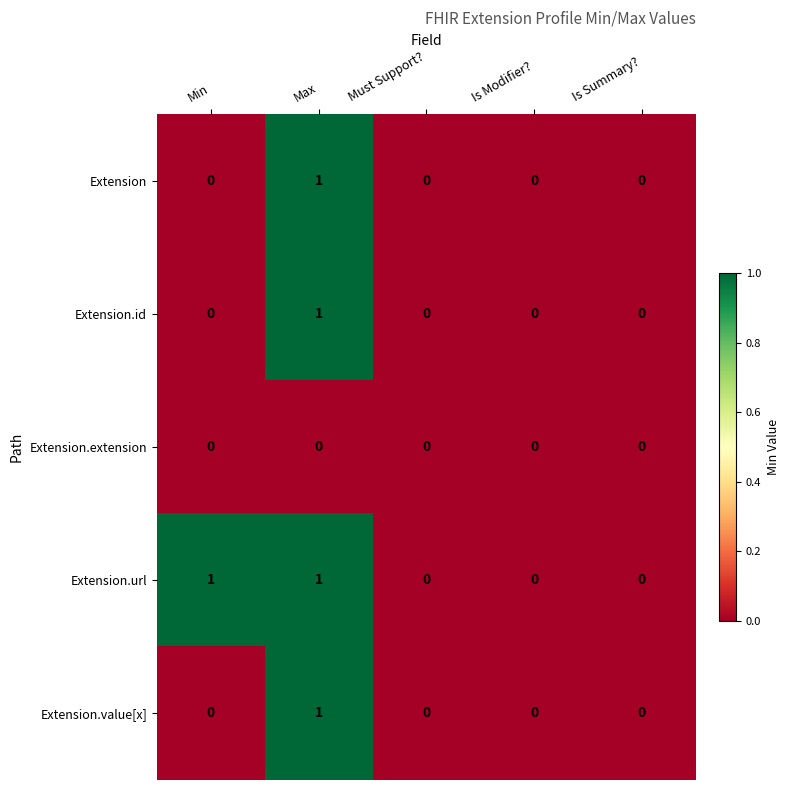

How many Extension.id values are between 0 and 1?

5